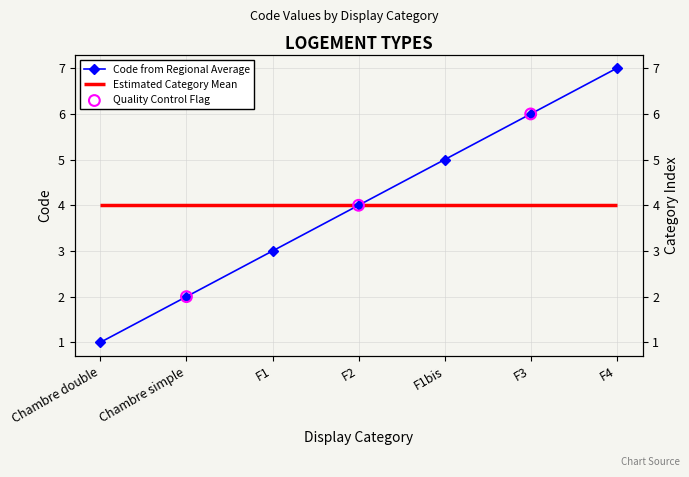

Approximately how many times larger is the value at Chambre simple compared to F2?

0.5